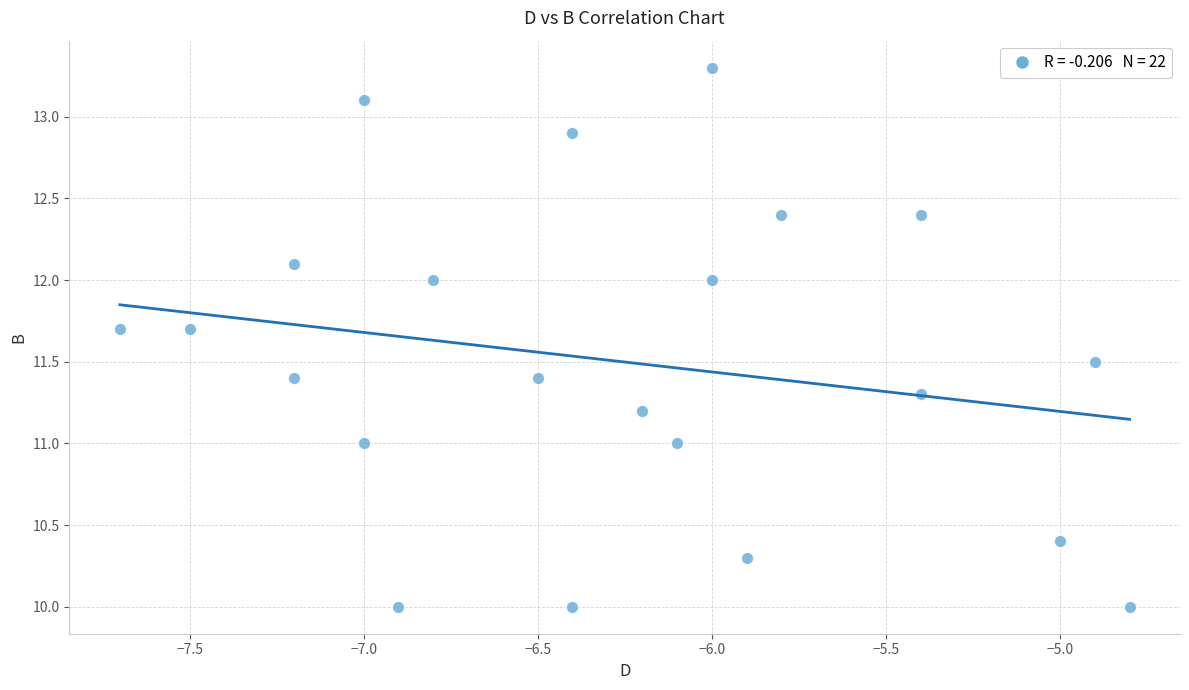

What is the range of Y values (max minus min)?

3.3